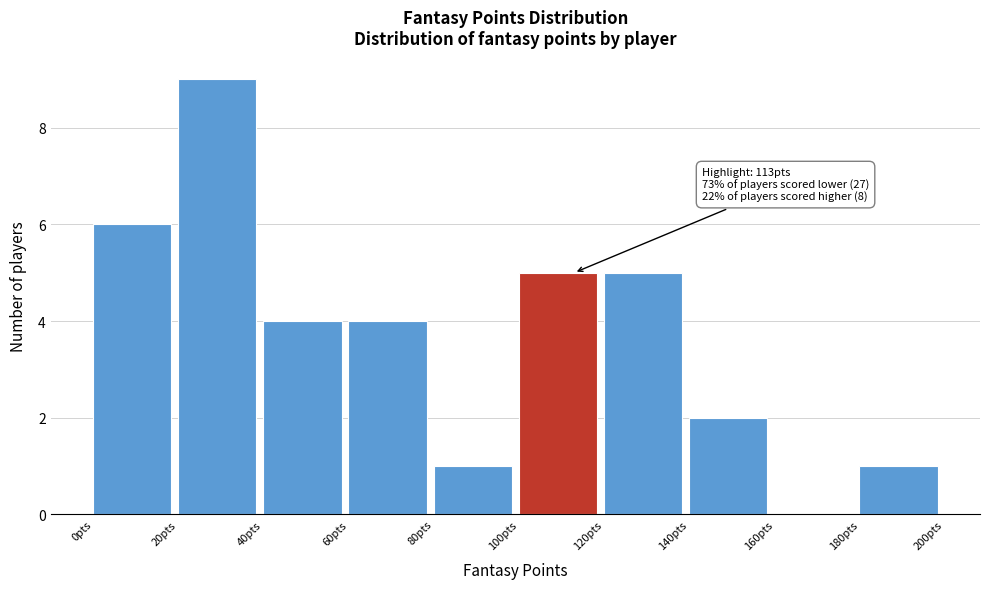

Which range on the x-axis has the tallest bar?

20 to 40